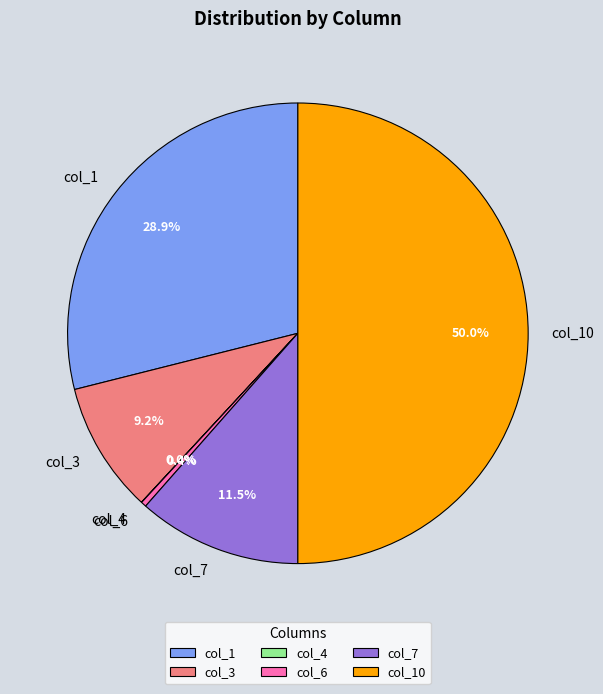

Which has a higher value, col_1 or col_10?

col_10